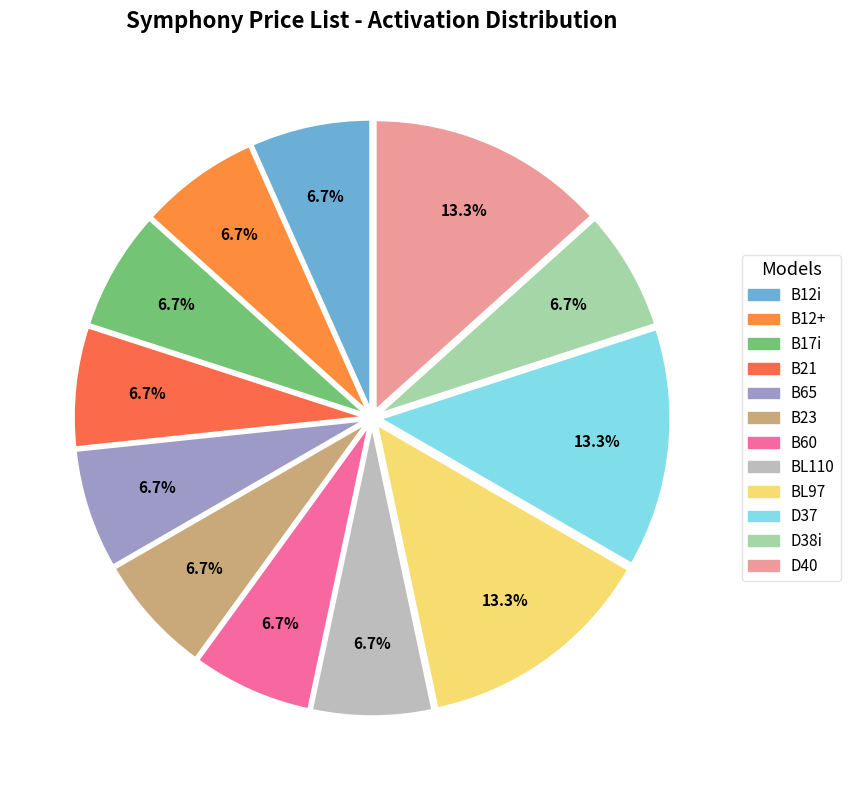

Combined, do D37 and BL110 account for over 50%?

No